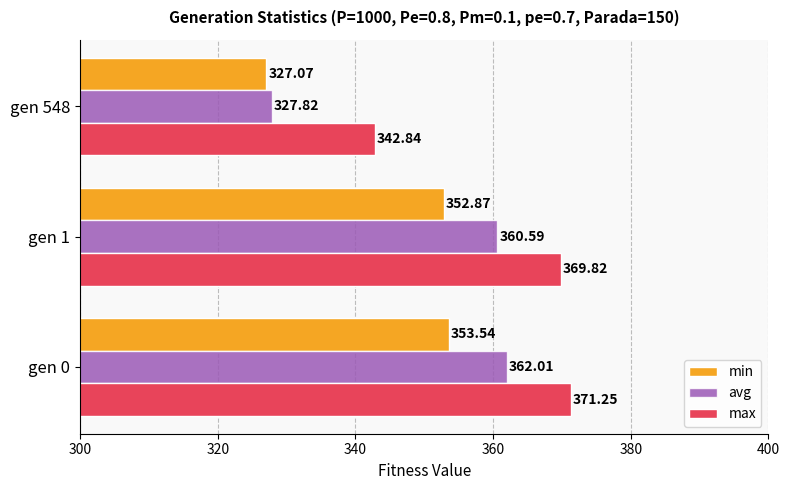

At which category is the sum across all series the highest?

gen 0